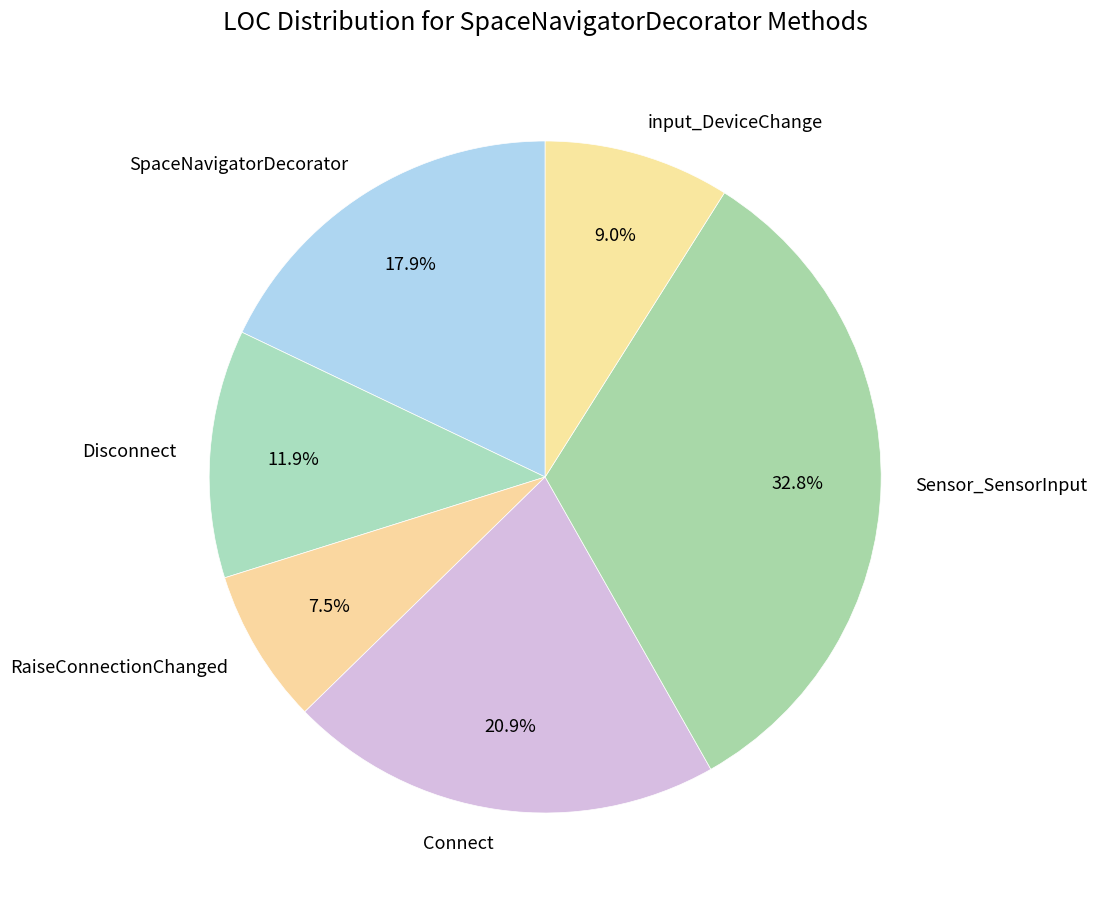

What percentage is the input_DeviceChange slice, to the nearest percent?

9%